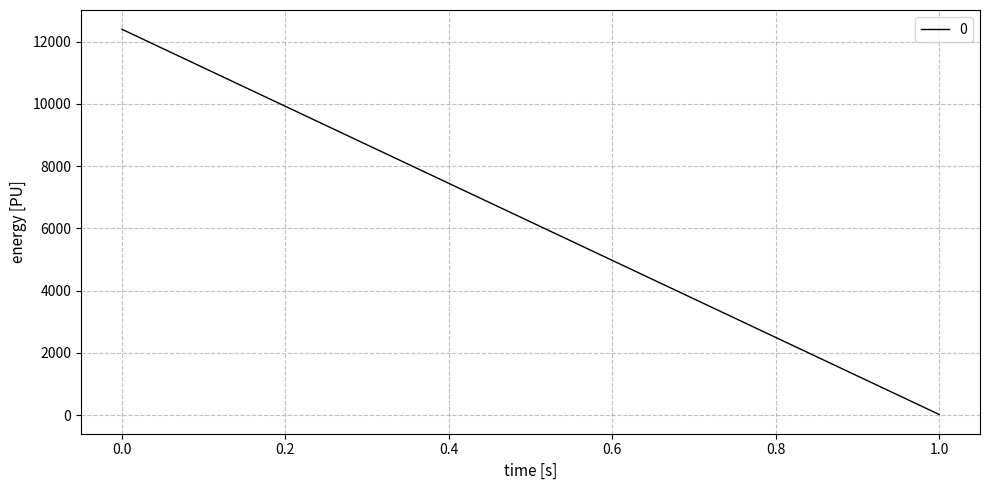

At which label is the value closest to 6209?

1